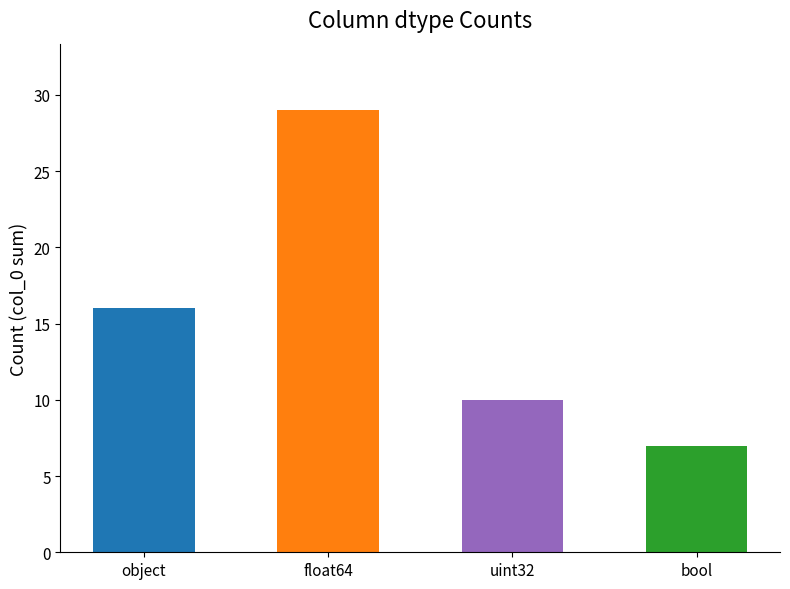

How many bars are there in total?

4